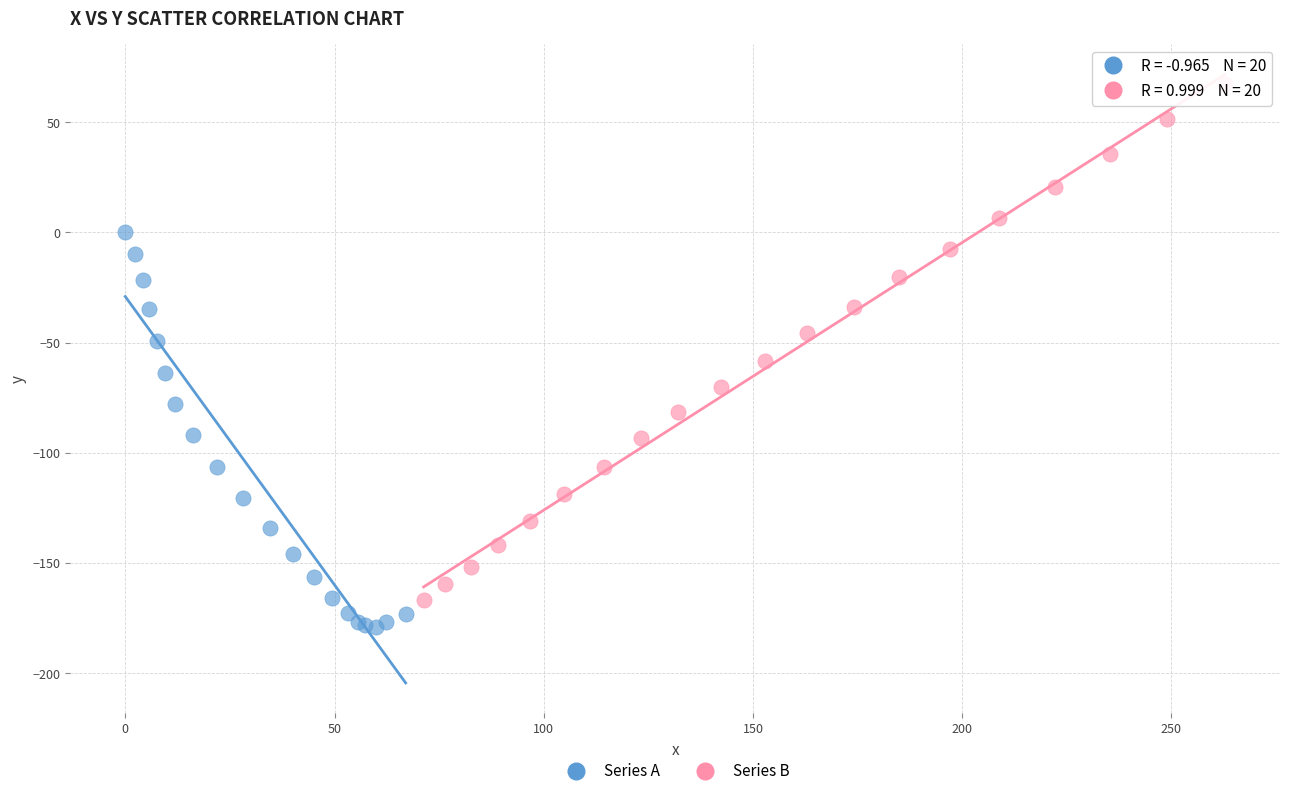

What are all the series names shown in the legend?

Series A, Series B